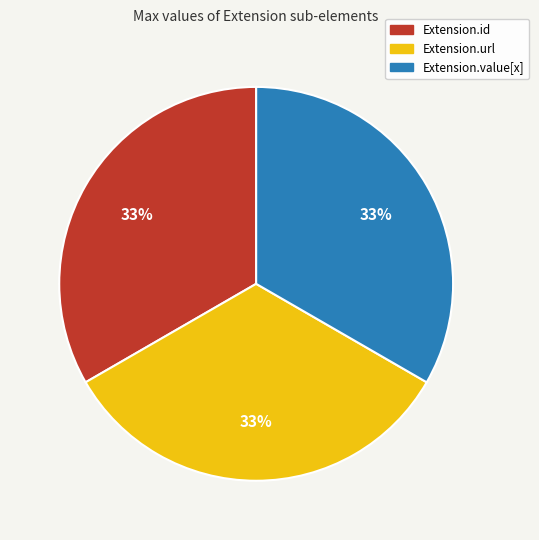

How many segments does this pie chart have?

3